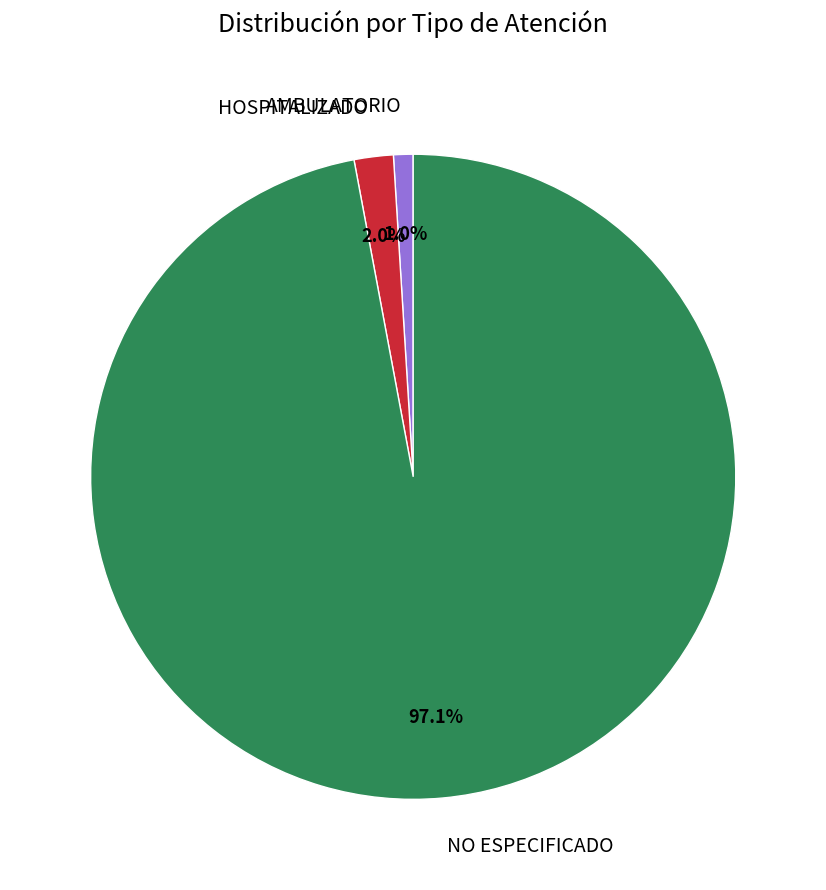

Is NO ESPECIFICADO the majority of the pie?

Yes